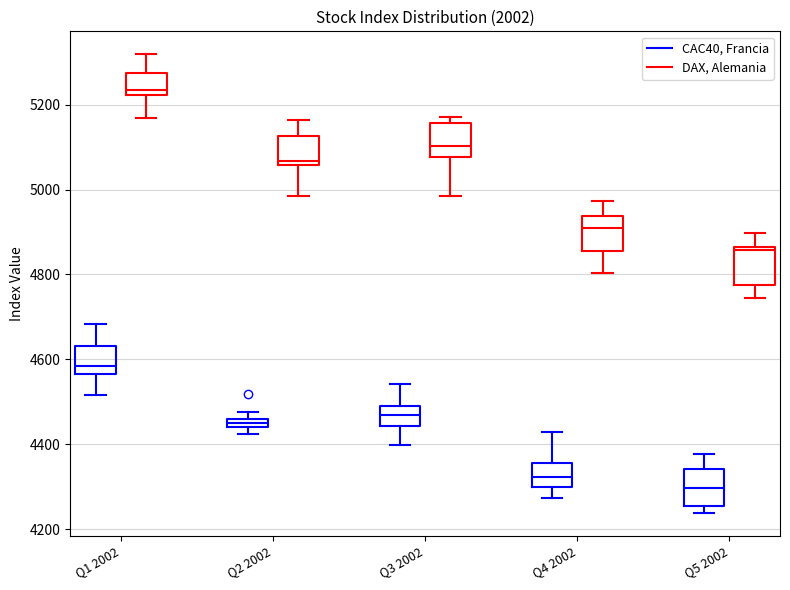

Where is the upper edge of the box for Q3 2002 (CAC40, Francia) on the y-axis? The values are not printed on the chart, so give them approximately, as read against the axis.

4500